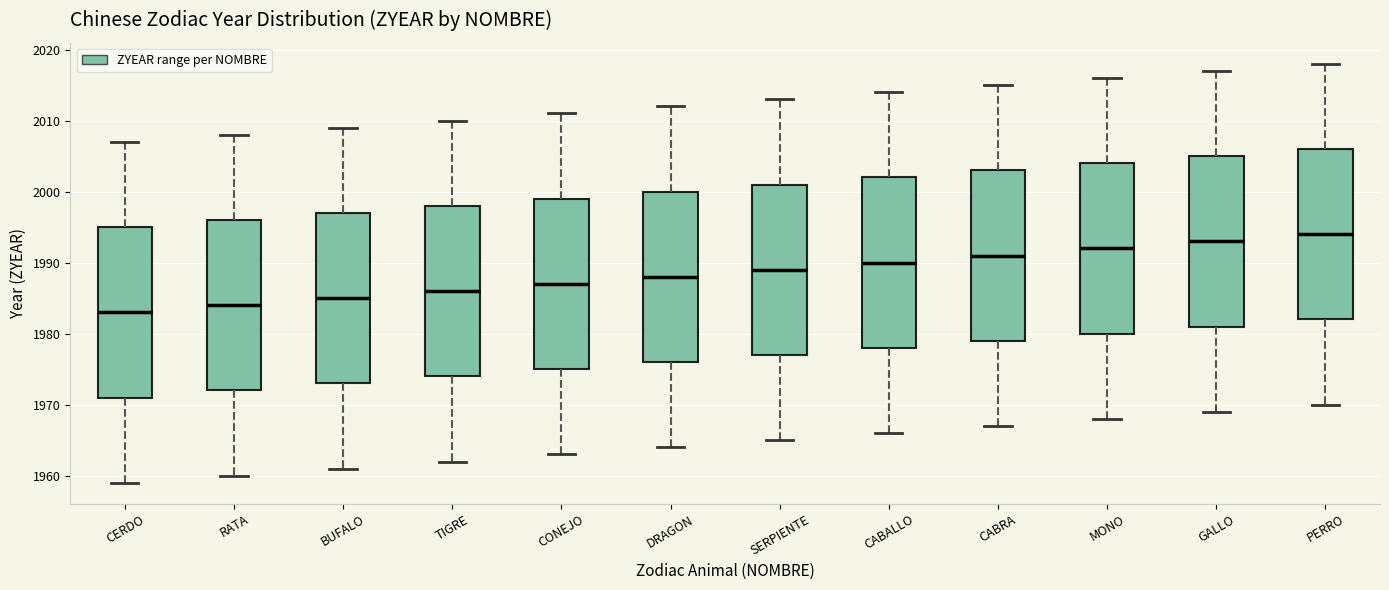

Which box has the highest median line?

PERRO